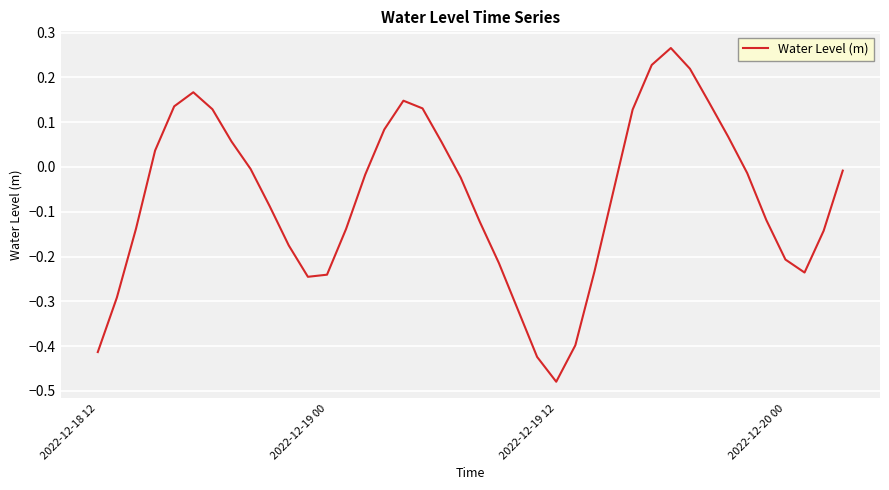

Reading right to left, extract all data points from this chart.

-0.0	-0.1	-0.2	-0.2	-0.1	-0.0	0.1	0.1	0.2	0.3	0.2	0.1	-0.1	-0.2	-0.4	-0.5	-0.4	-0.3	-0.2	-0.1	-0.0	0.1	0.1	0.1	0.1	-0.0	-0.1	-0.2	-0.2	-0.2	-0.1	-0.0	0.1	0.1	0.2	0.1	0.0	-0.1	-0.3	-0.4